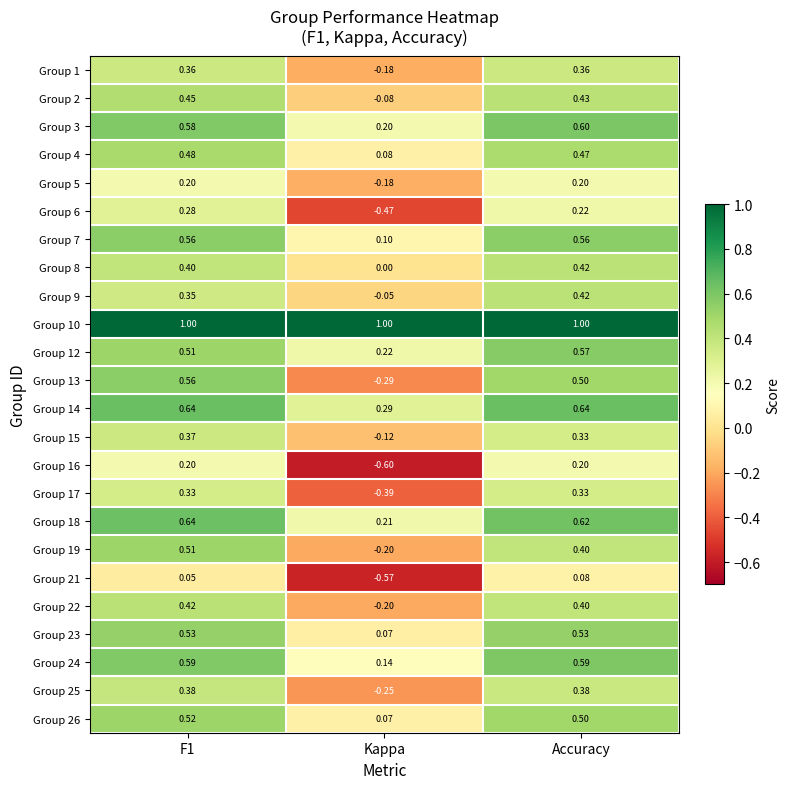

At which label is Group 3 closest to 0?

Kappa